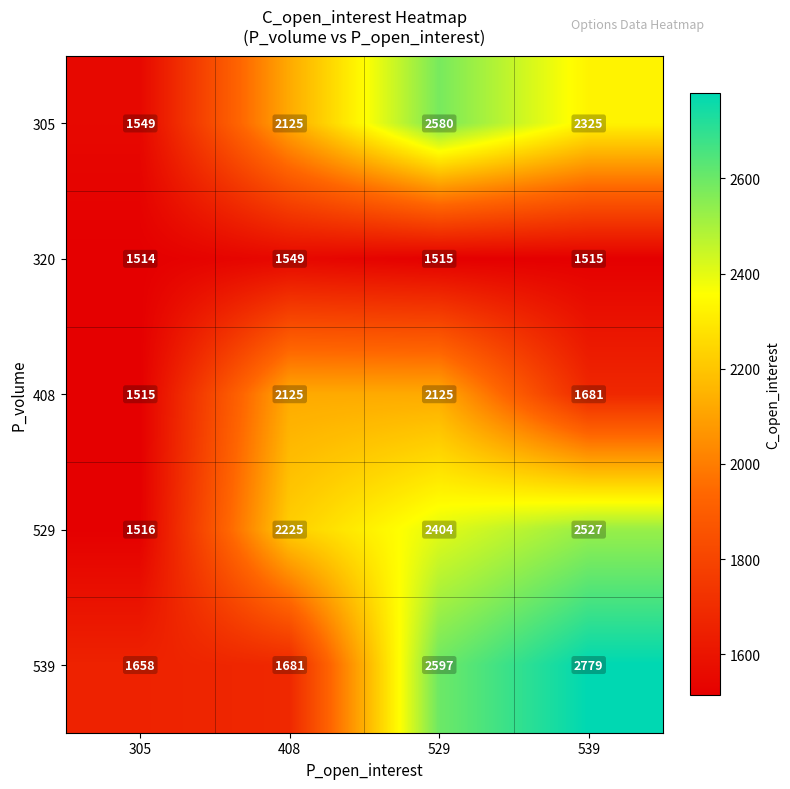

List the series in order of their peak value, highest first.

539, 305, 529, 408, 320